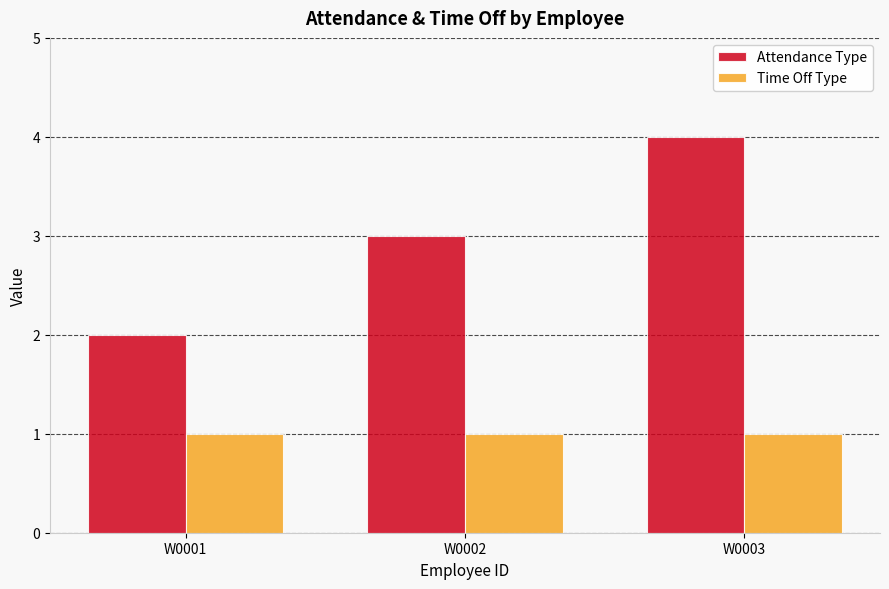

At which category is the sum across all series the highest?

W0003